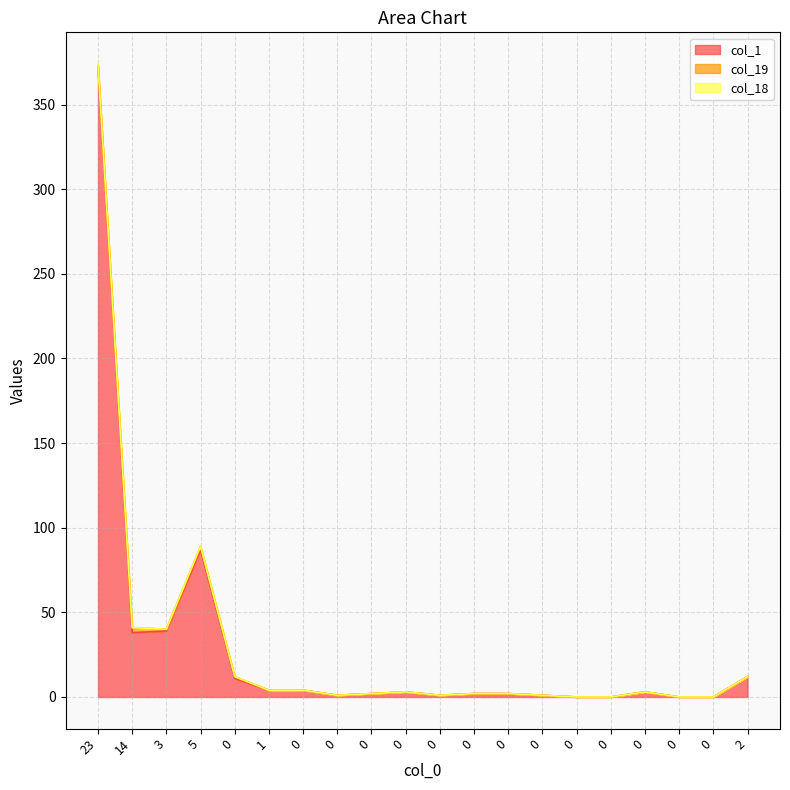

Is the value of col_18 at 0 greater than the value of col_1 at 0?

No